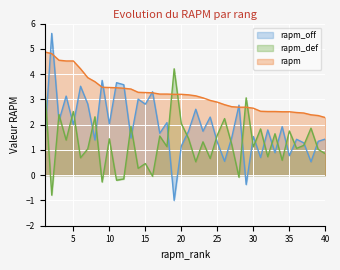

List the labels in order of rapm_def value, smallest first.

2, 9, 11, 12, 28, 16, 14, 15, 22, 34, 24, 6, 32, 40, 39, 7, 36, 30, 18, 37, 27, 23, 4, 10, 21, 17, 25, 33, 35, 31, 38, 13, 20, 26, 8, 3, 5, 29, 1, 19